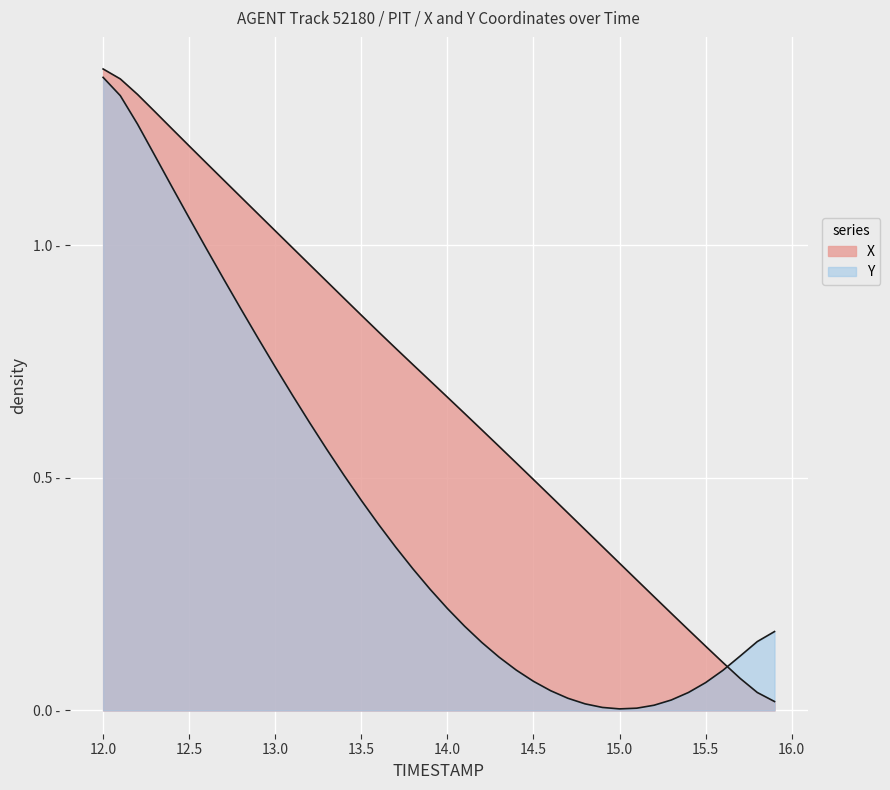

How many lines are shown in the chart?

2